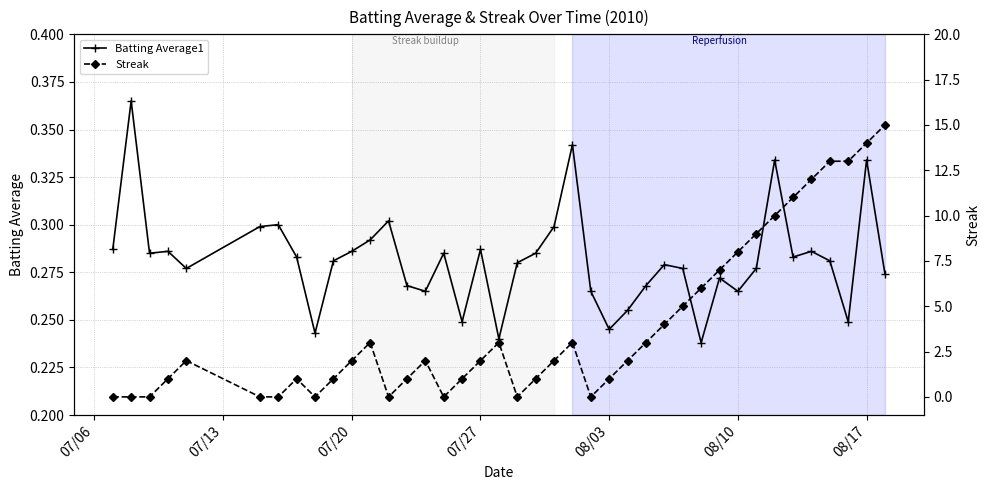

How many lines are shown in the chart?

2